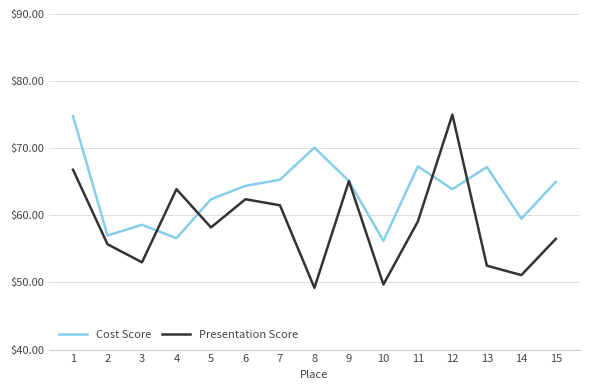

What is the average value of the Presentation Score series?

58.6